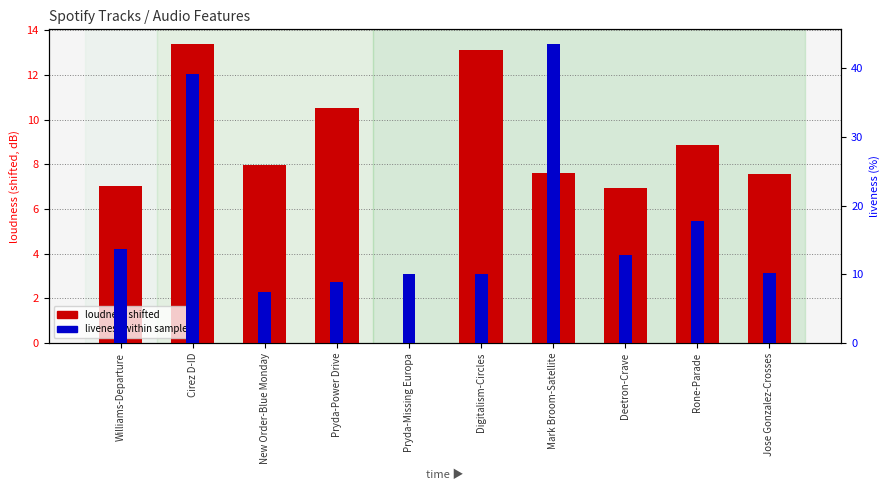

Reading right to left, extract all data points from this chart.

loudness (shifted): 7.6	8.9	6.9	7.6	13.1	0.0	10.5	8.0	13.4	7.0
liveness (percentile): 10.2	17.8	12.9	43.5	10.1	10.0	8.9	7.5	39.2	13.7